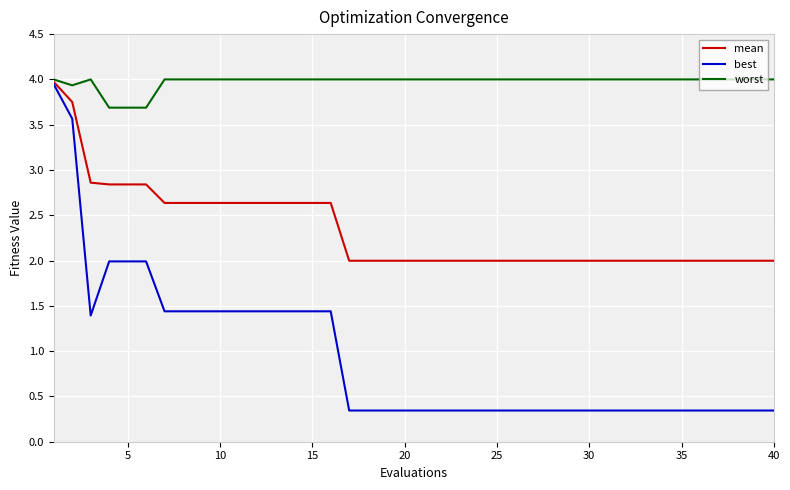

Rank the series by their average value, from lowest to highest.

best, mean, worst